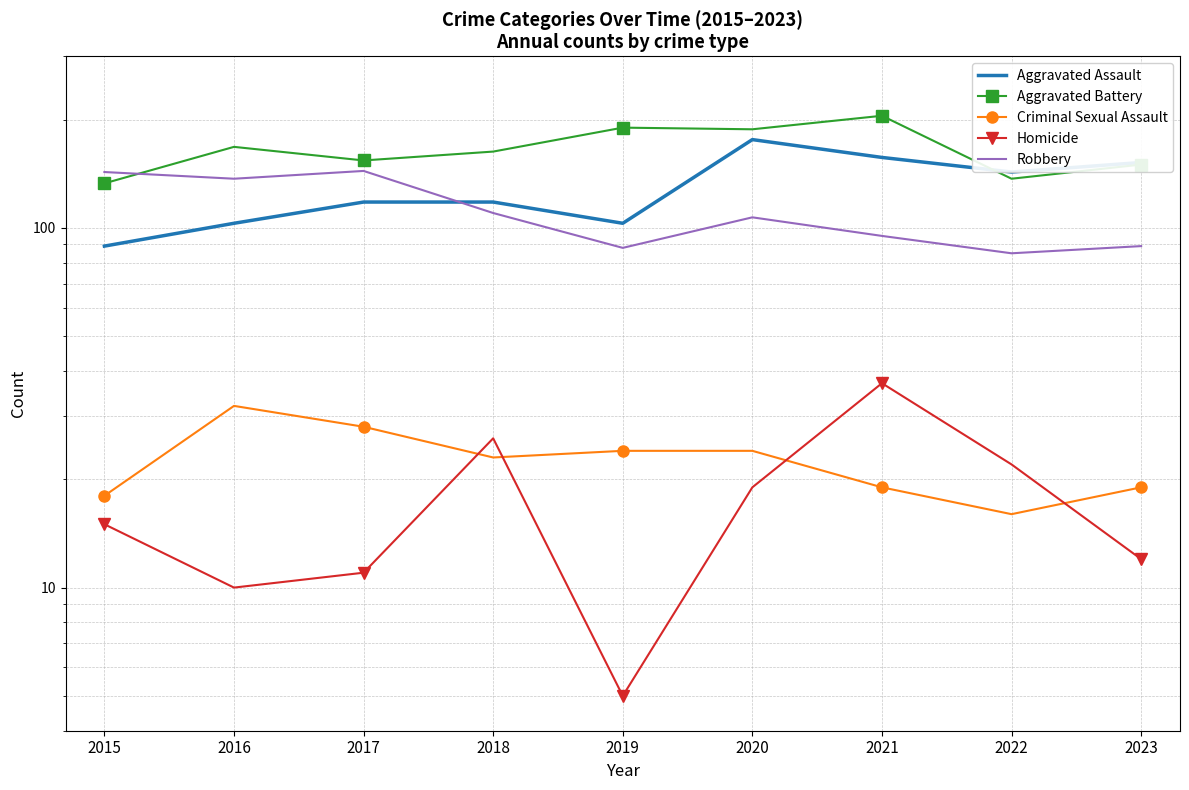

What are all the series names shown in the legend?

Aggravated Assault, Aggravated Battery, Criminal Sexual Assault, Homicide, Robbery